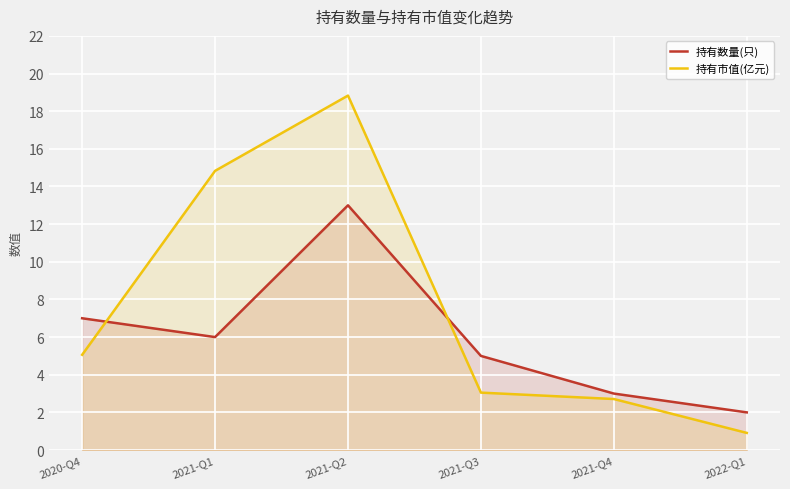

Is it true that 持有数量(只) equals 13.0 at 2021-Q2?

True